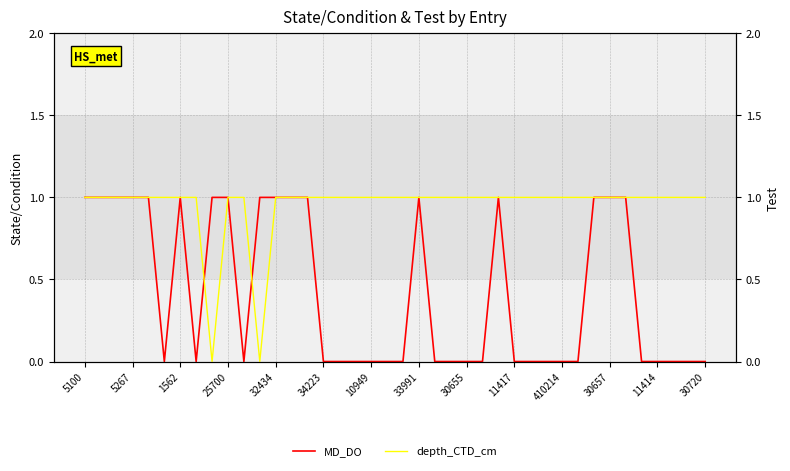

In MD_DO, how many points are higher than both neighbors (excluding endpoints)?

3